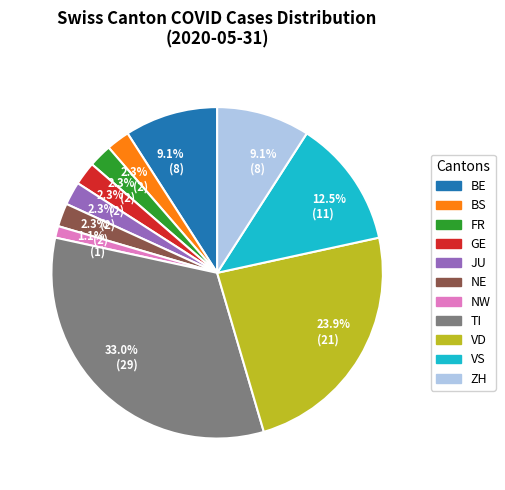

What is the smallest slice in the pie chart?

NW